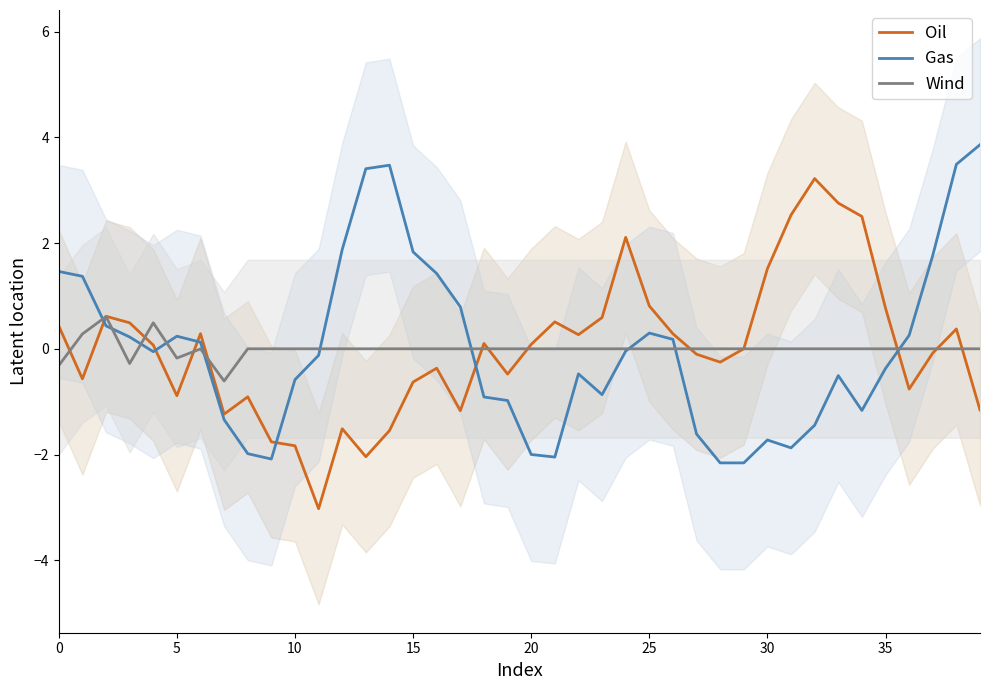

True or false: Oil has a value of 0.6 at 23.

True